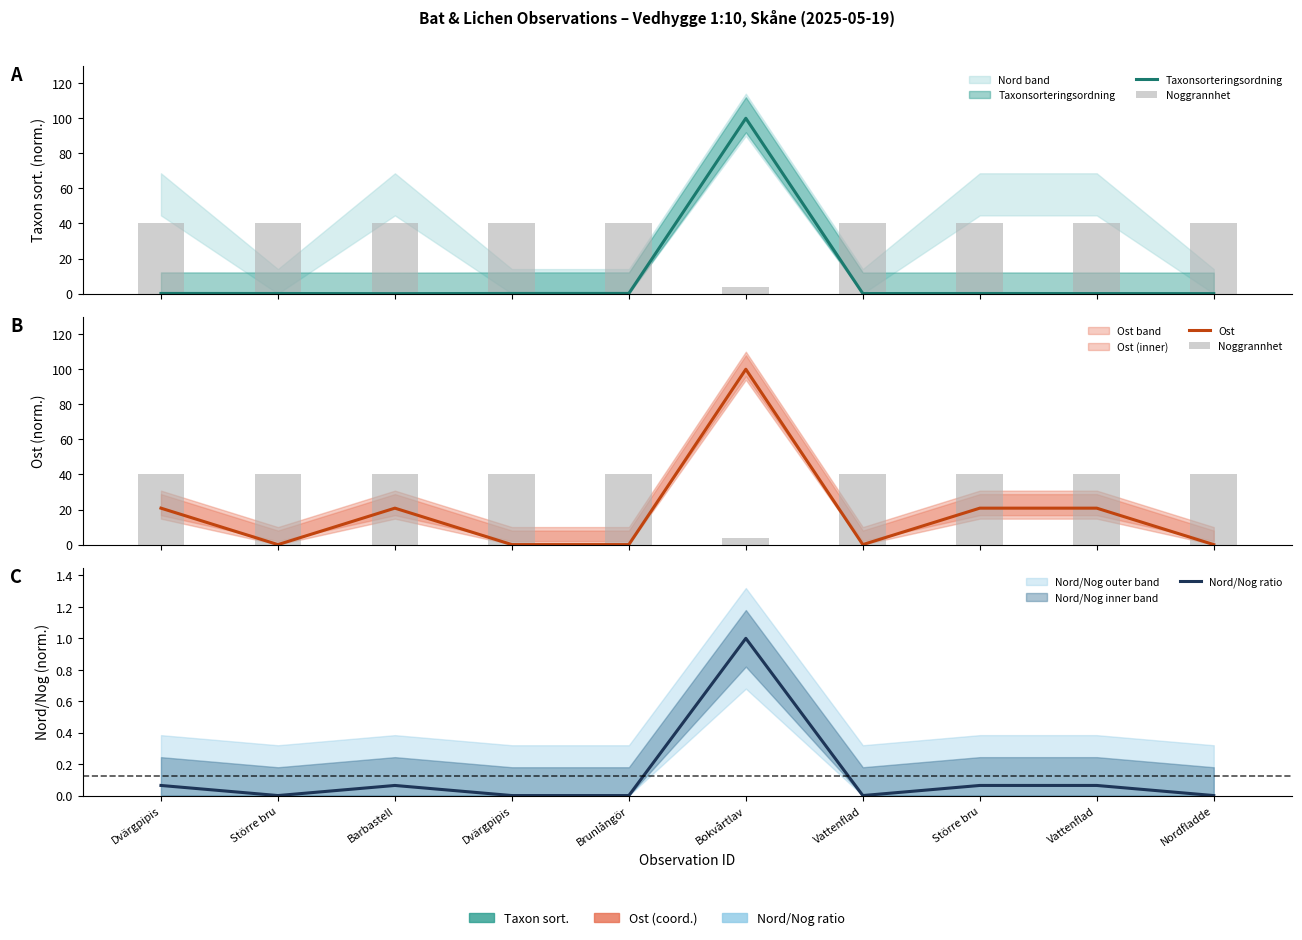

How many positive values does the Taxonsorteringsordning series have?

9